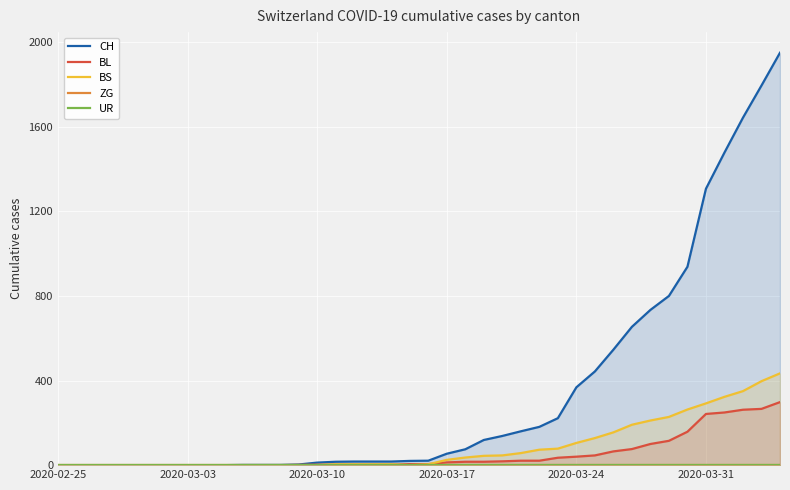

Reading left to right, transcribe all the data shown in this chart.

CH: 0	0	0	0	0	0	0	0	0	0	1	1	1	3	12	16	17	17	17	20	21	54	75	119	138	160	181	222	368	443	546	654	734	800	938	1307	1478	1643	1795	1950
BL: 0	0	0	0	0	0	0	0	0	0	0	0	0	1	2	2	2	2	2	5	5	13	16	16	18	21	21	35	40	46	65	76	100	115	158	242	249	262	266	298
BS: 0	0	0	0	0	0	0	0	0	0	0	0	0	0	0	4	4	4	4	0	4	25	36	44	46	57	73	78	105	128	155	191	211	228	263	292	323	350	397	434
ZG: 0	0	0	0	0	0	0	0	0	0	0	0	0	0	0	0	0	0	0	0	0	0	0	0	0	0	0	0	0	0	0	0	0	0	0	0	0	0	0	0
UR: 0	0	0	0	0	0	0	0	0	0	0	0	0	0	0	0	0	0	0	0	0	0	0	0	0	0	0	0	0	0	0	0	0	0	0	0	0	0	0	0